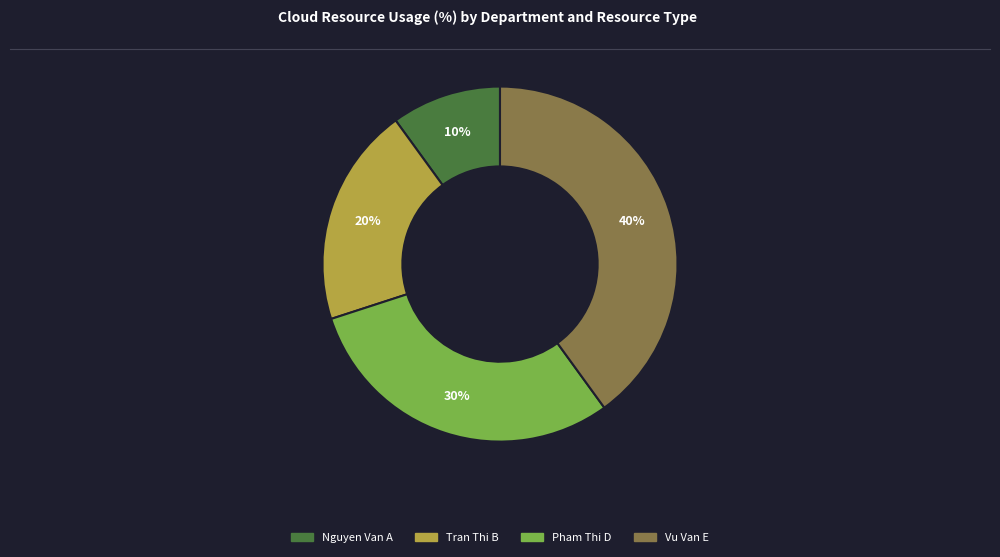

How many slices are in this pie chart?

4